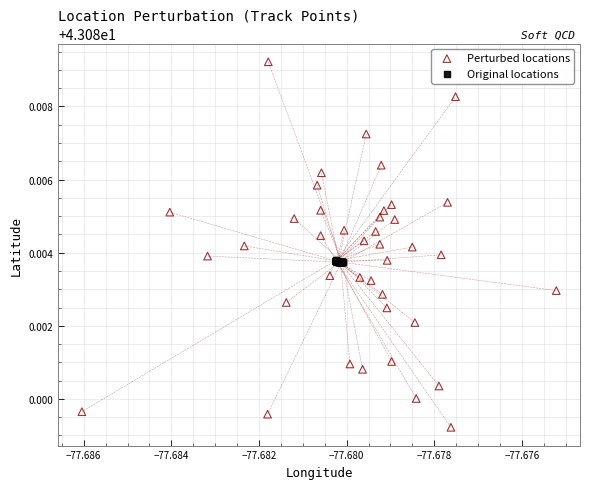

What are all the series names shown in the legend?

Perturbed locations, Original locations